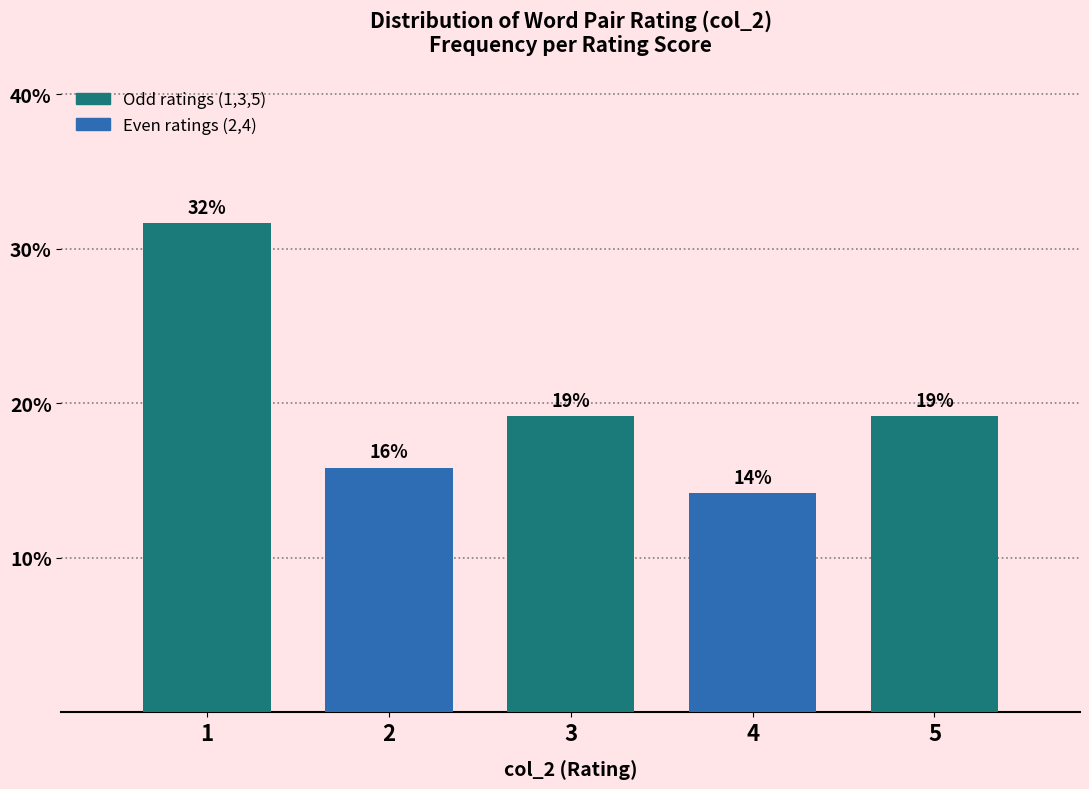

Does the chart contain any negative values?

No